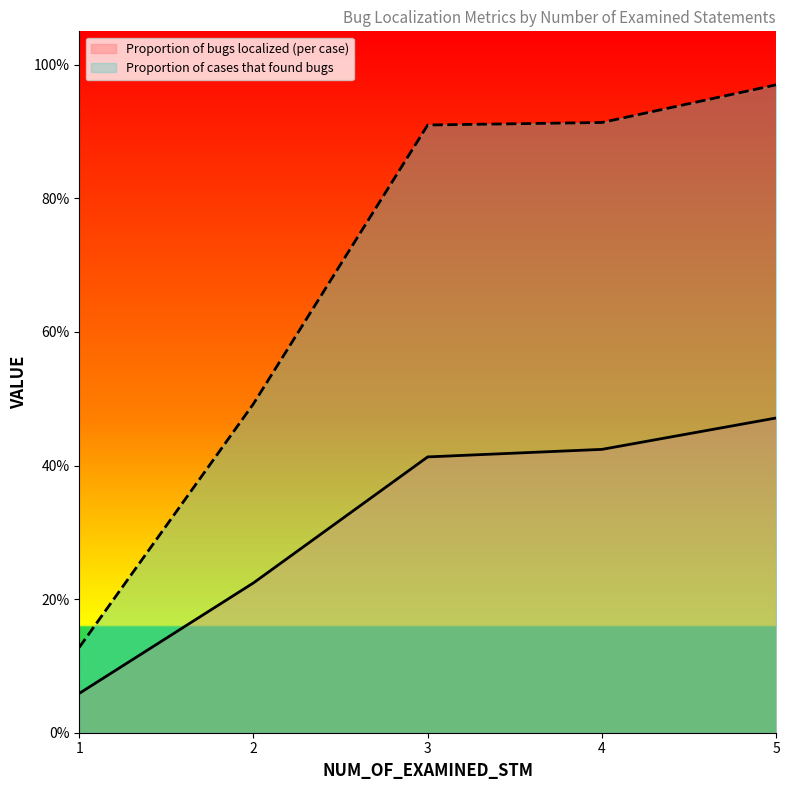

How many Proportion of bugs localized (per case) values are between 0 and 1?

5